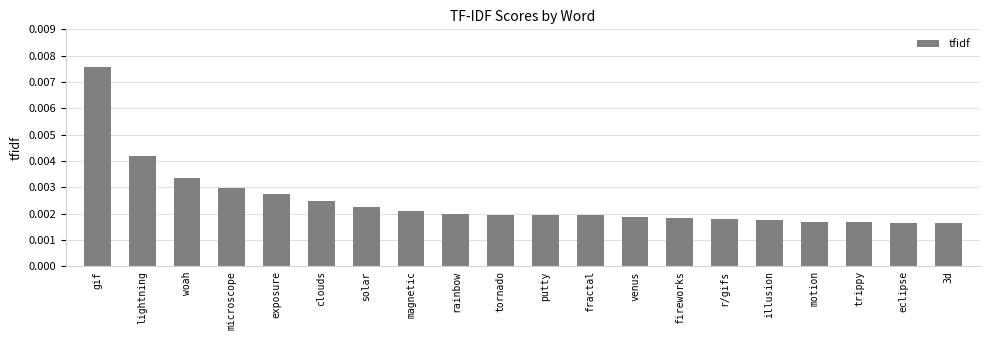

What is the label of the 11th bar from the right?

tornado